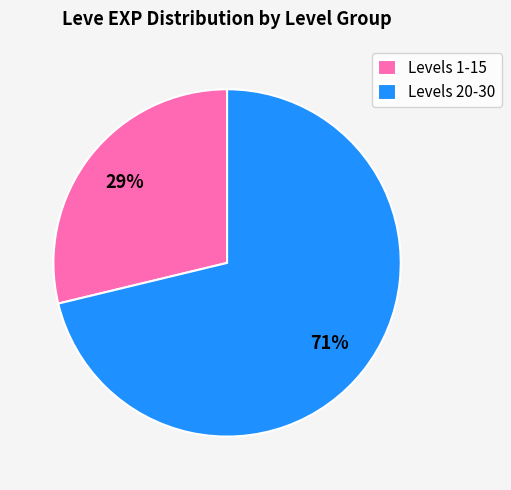

Rank the categories by value from lowest to highest.

Levels 1-15, Levels 20-30